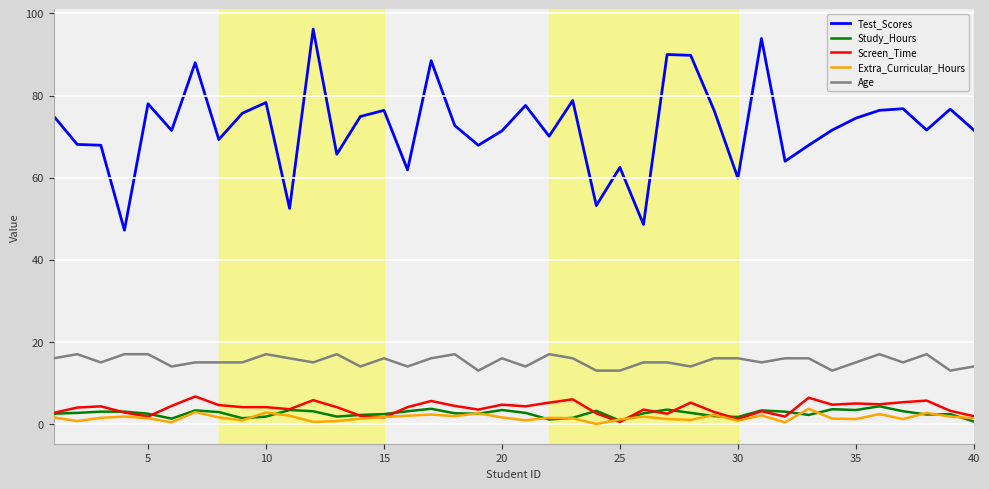

True or false: Screen_Time and Age intersect in this chart.

False